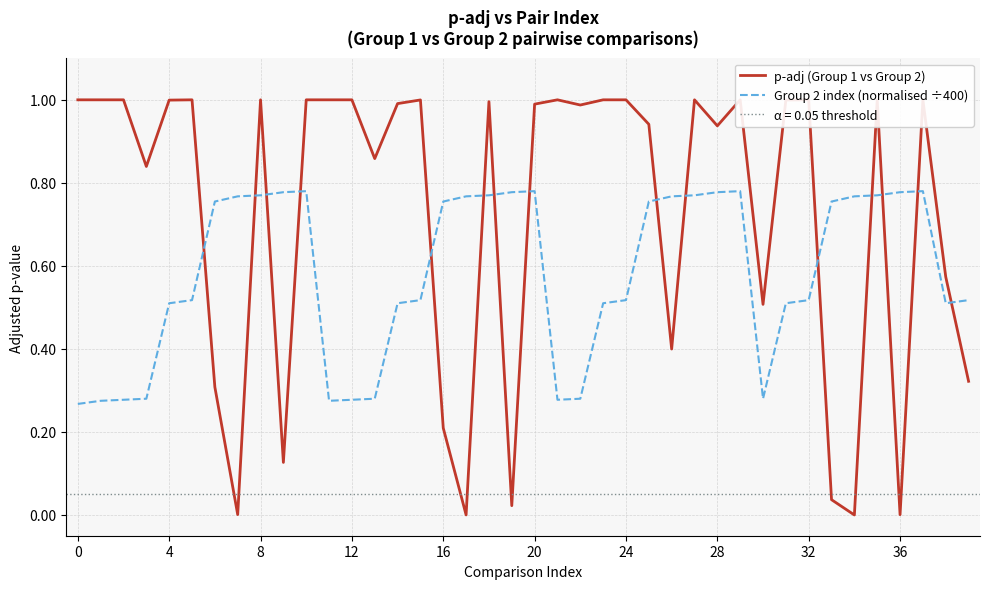

Is this an area chart (filled region under the line)?

No